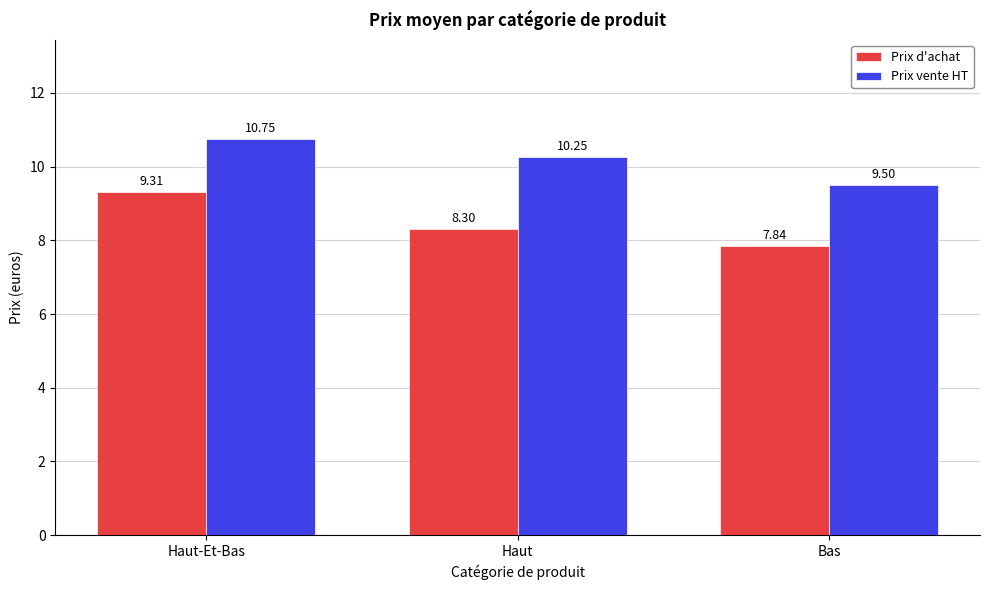

Which series has the widest spread of values?

Prix d'achat